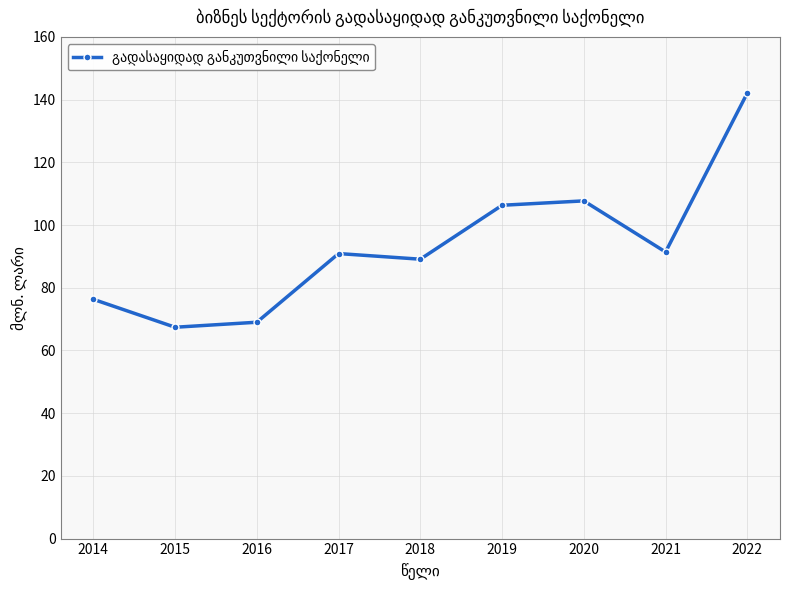

The value at 2014 is 76.3. True or false?

True